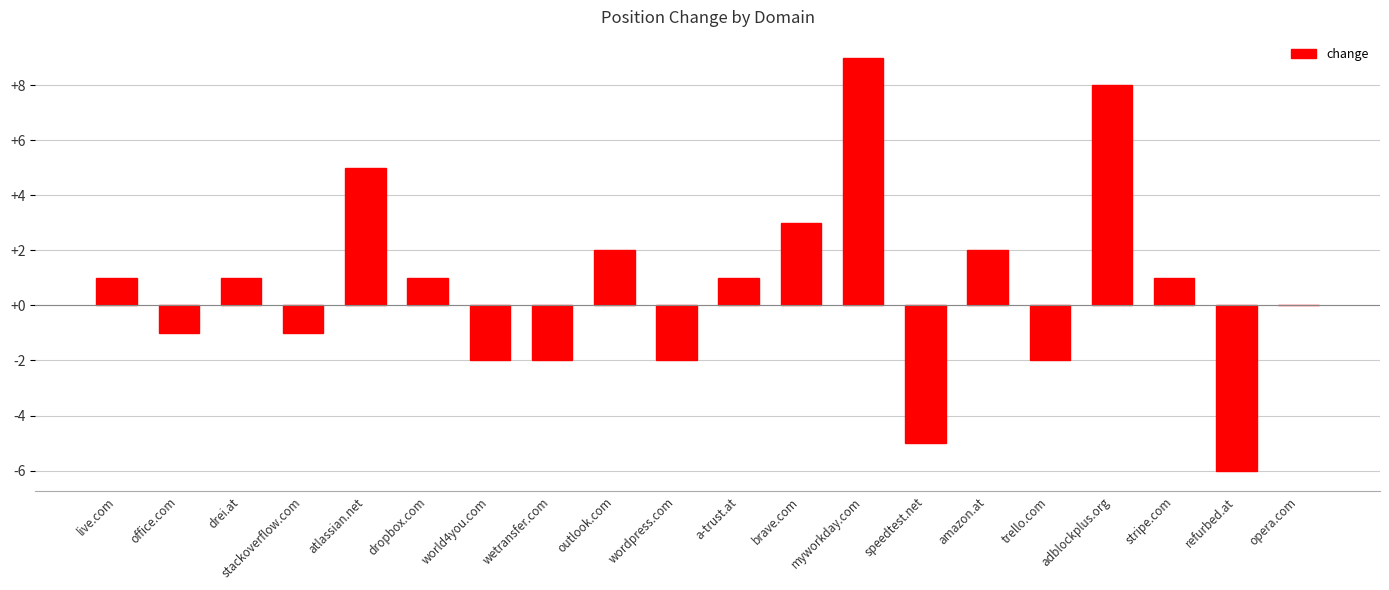

Is it true that the value at live.com is 1?

True